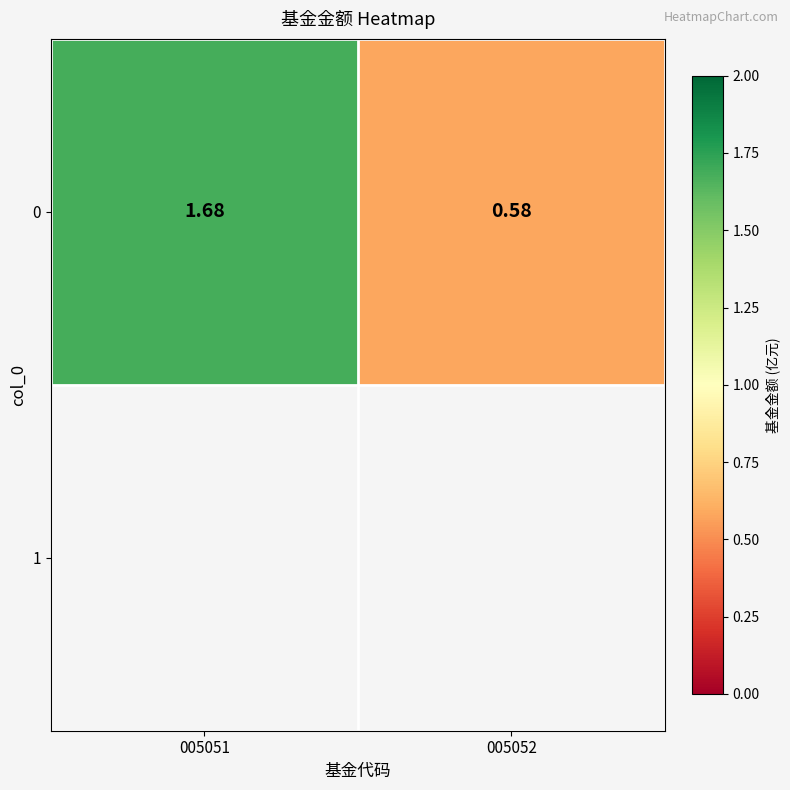

Rank the categories by value from lowest to highest.

005052, 005051